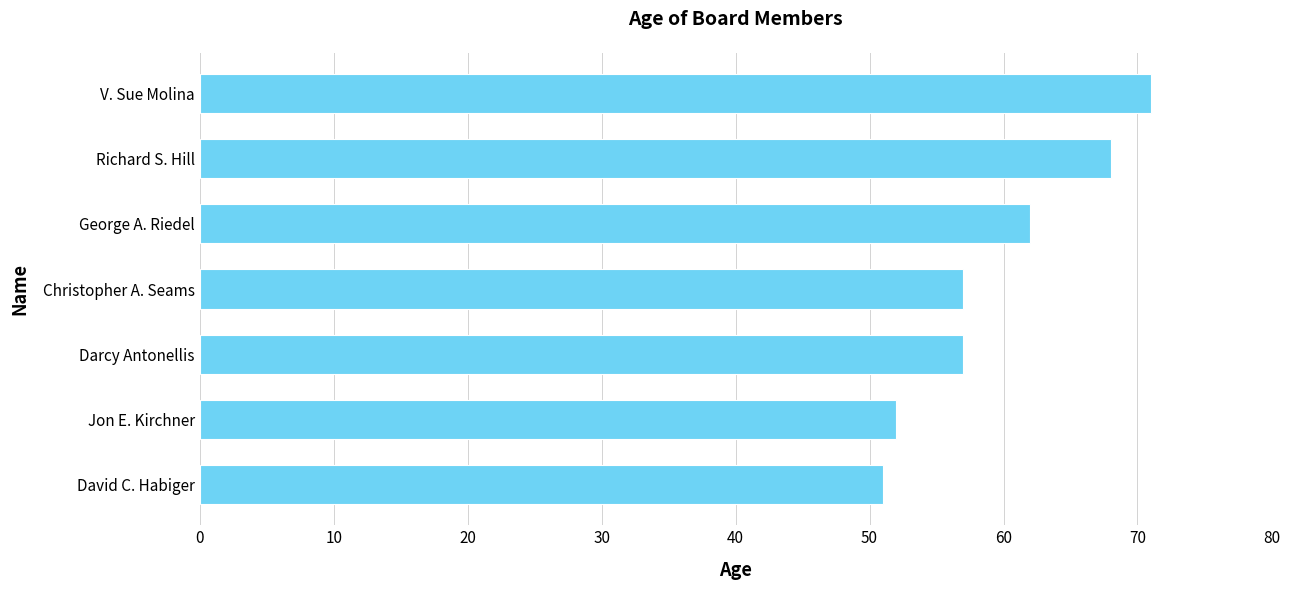

Are the bars grouped side by side (vs. stacked)?

No